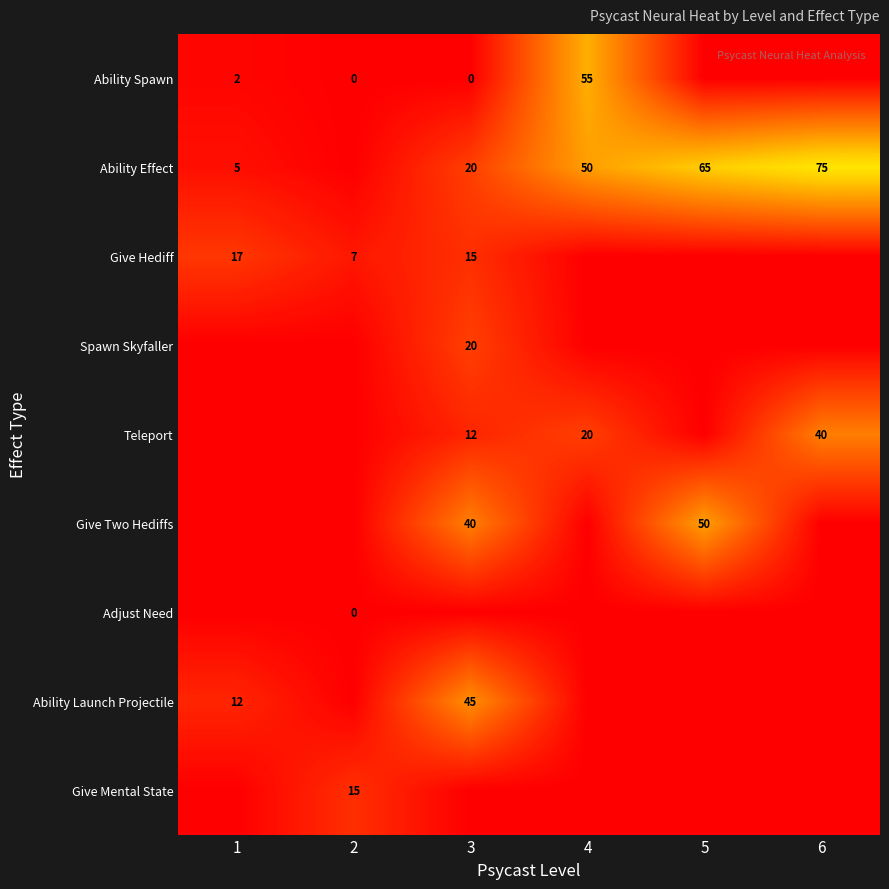

Between 5 and 4, which is larger?

4